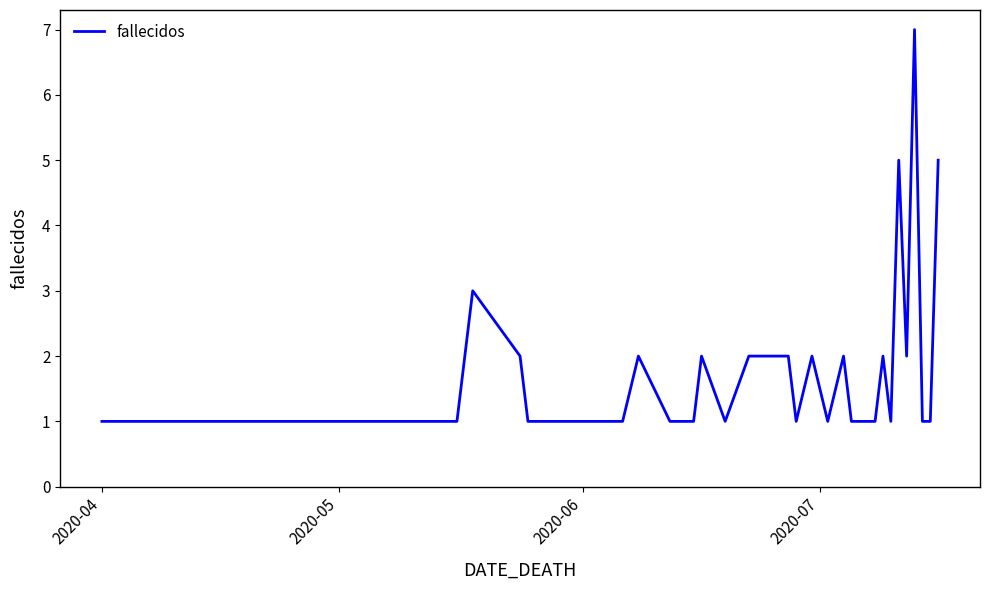

How many lines are shown in the chart?

1